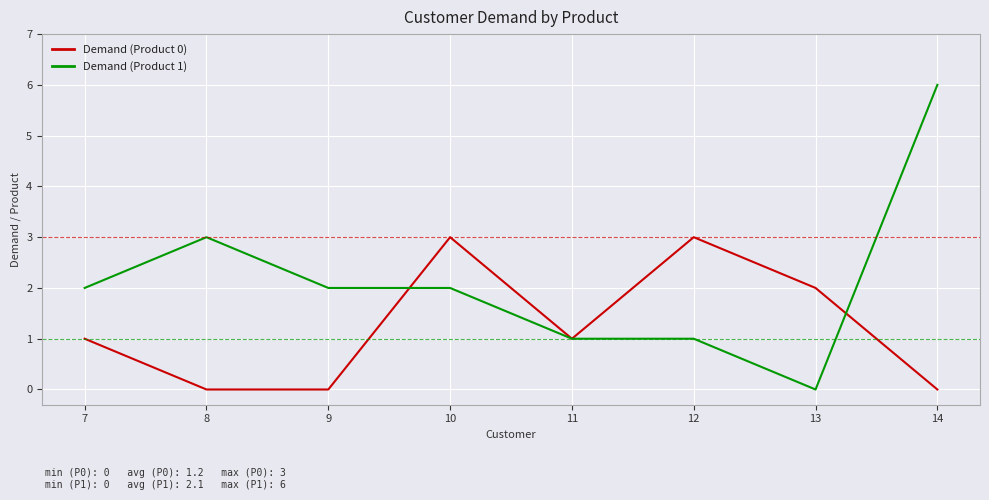

The Demand (Product 0) series shows 0 at 9. True or false?

True